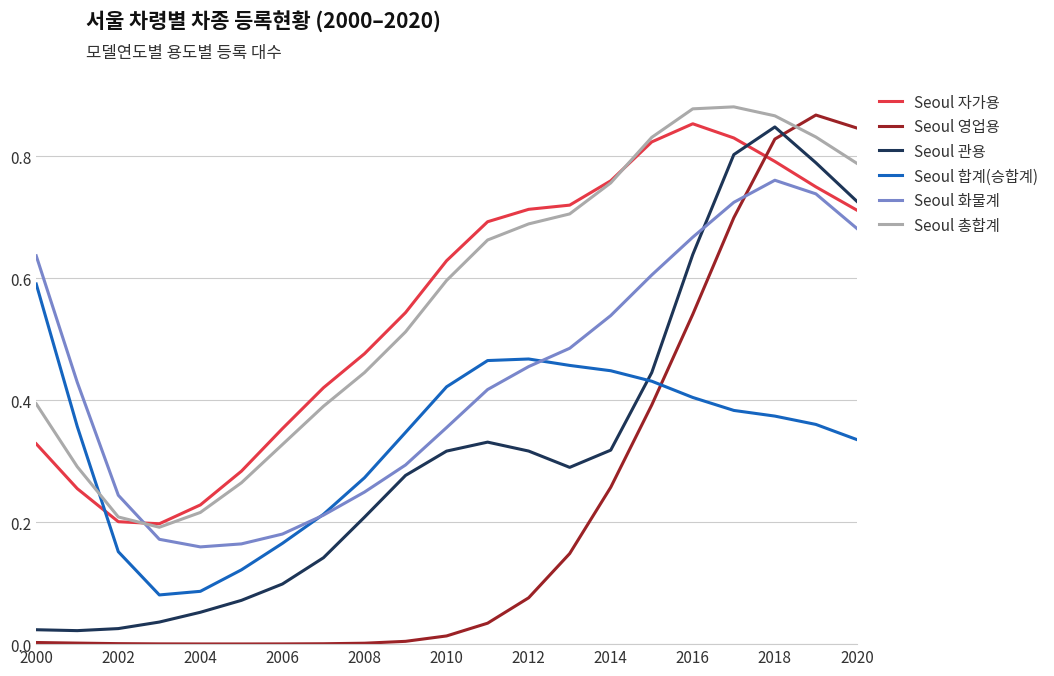

Which series has the widest spread of values?

Seoul 영업용